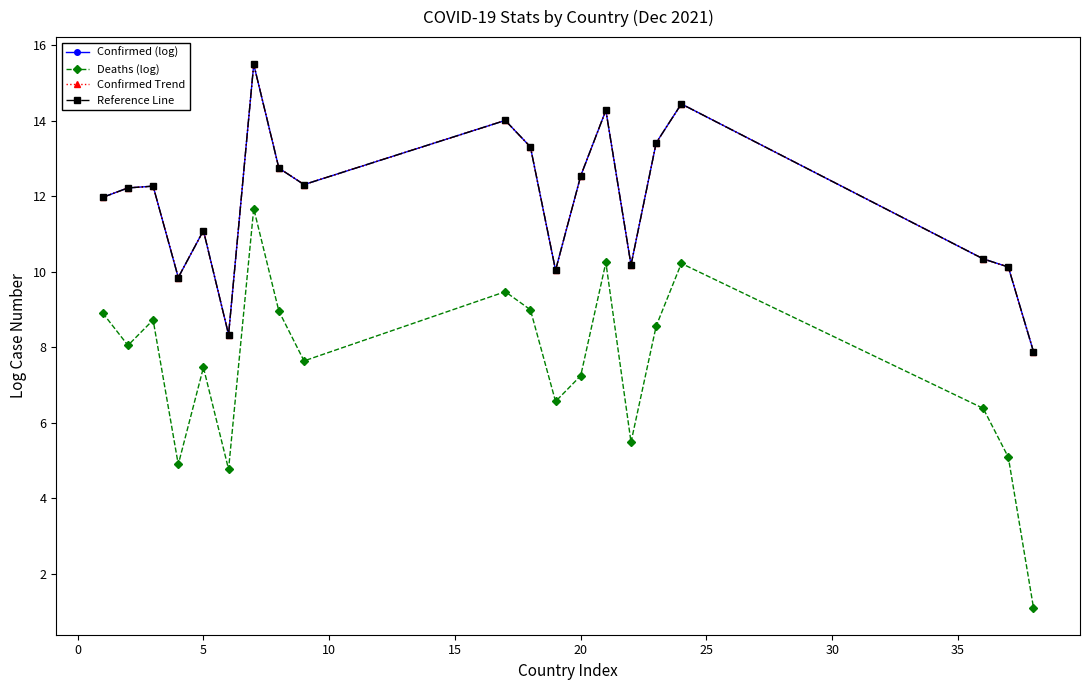

Where is the first local maximum for Confirmed Trend?

5